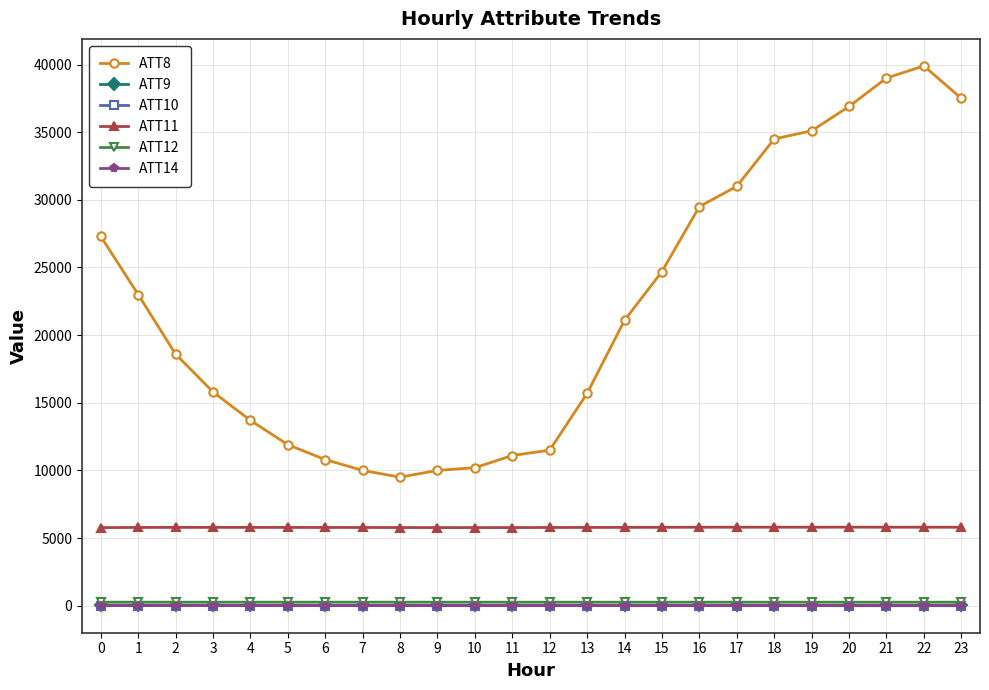

What value does the ATT14 series have at 0?

12.2